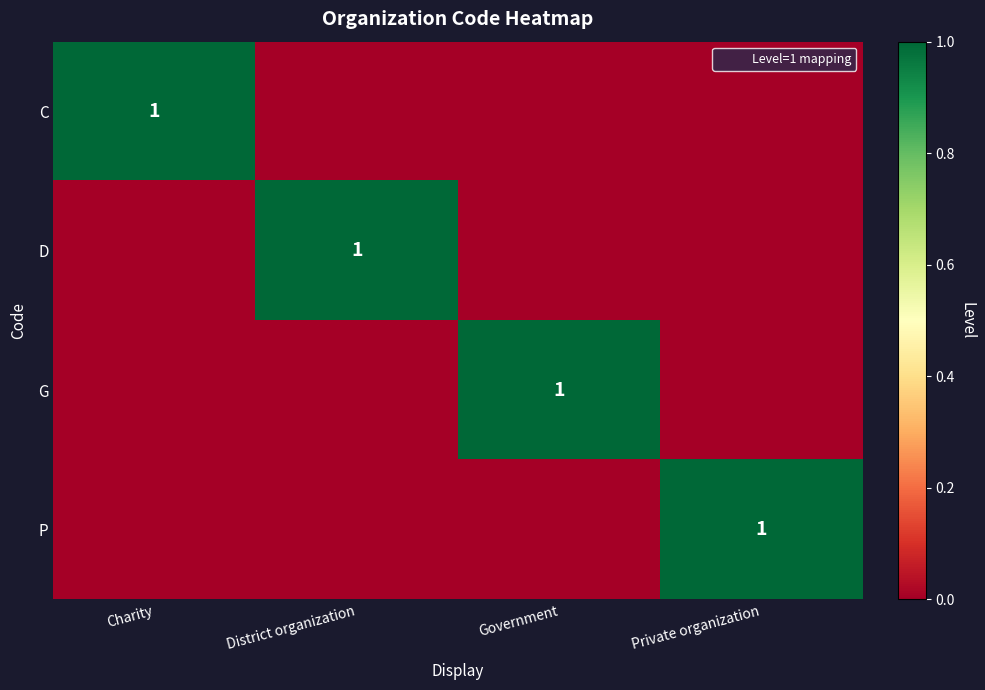

At how many categories does at least one series exceed 0?

4